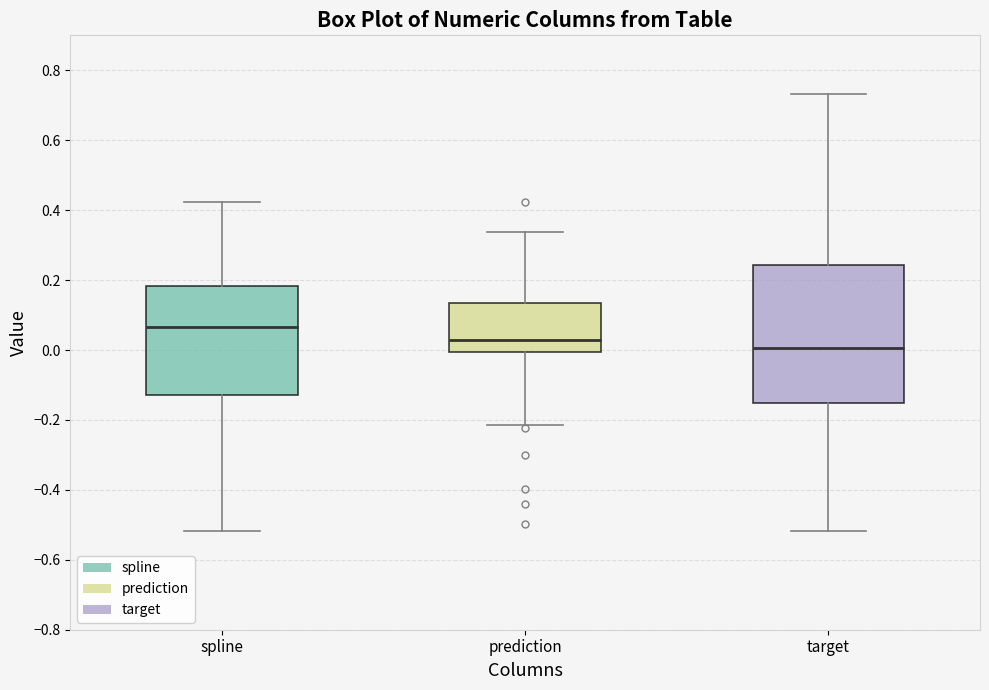

Reading left to right, transcribe this box plot: for each box, give where its median line is, the range the box spans, and where its two whiskers end, as read against the y-axis. The values are not printed on the chart, so give them approximately, as read against the axis.

spline: median 0.06, box -0.12 to 0.18, whiskers -0.52 to 0.42
prediction: median 0.02, box 0.00 to 0.14, whiskers -0.22 to 0.34
target: median 0.00, box -0.16 to 0.24, whiskers -0.52 to 0.74